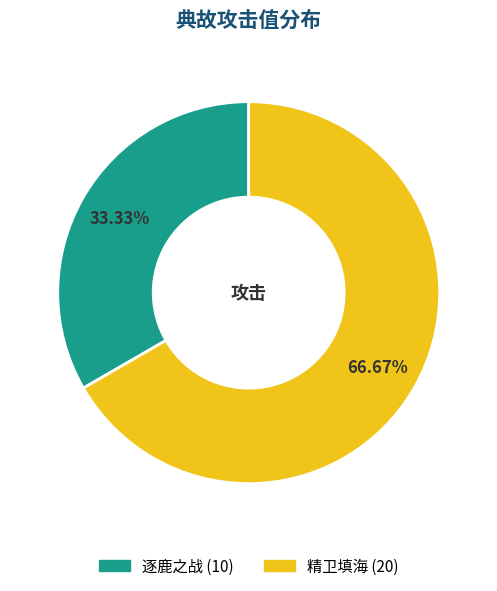

Which has a higher value, 逐鹿之战 or 精卫填海?

精卫填海